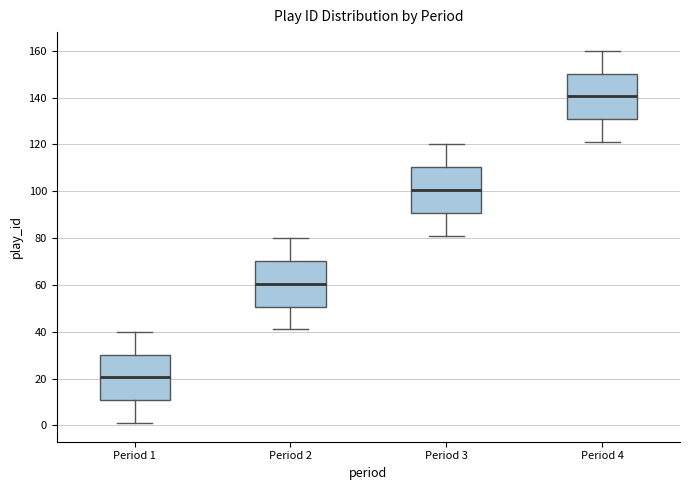

Which box's median line is the highest?

Period 4